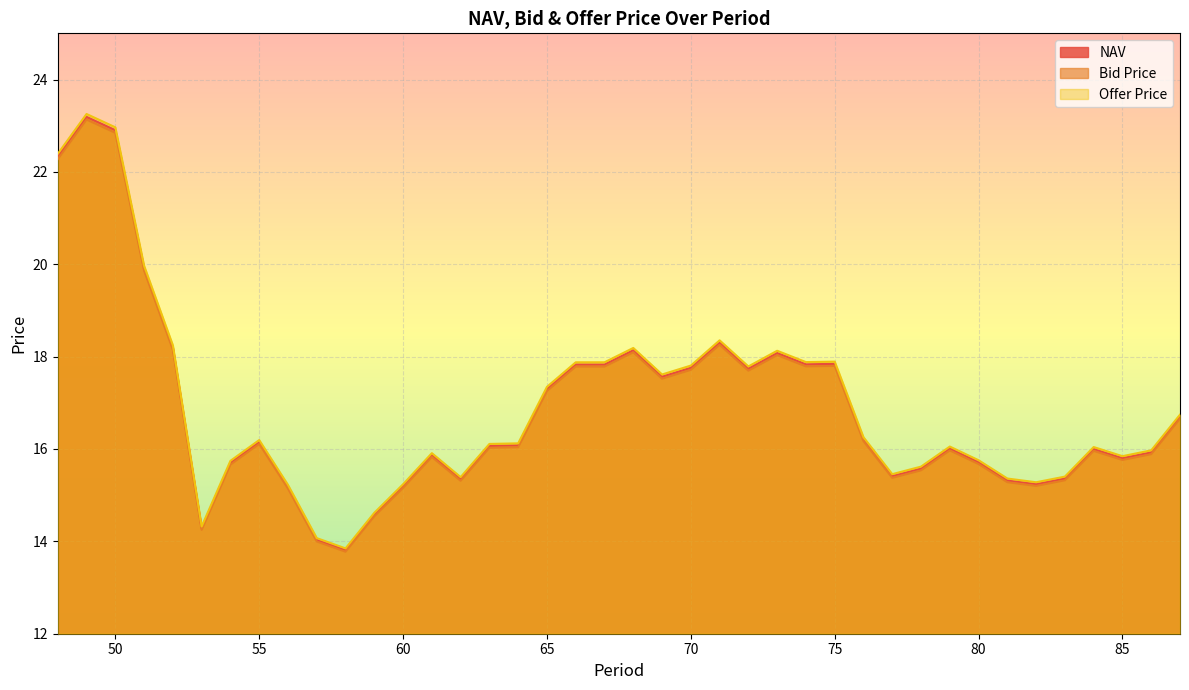

Between 73 and 87, which series saw the biggest shift?

Offer Price